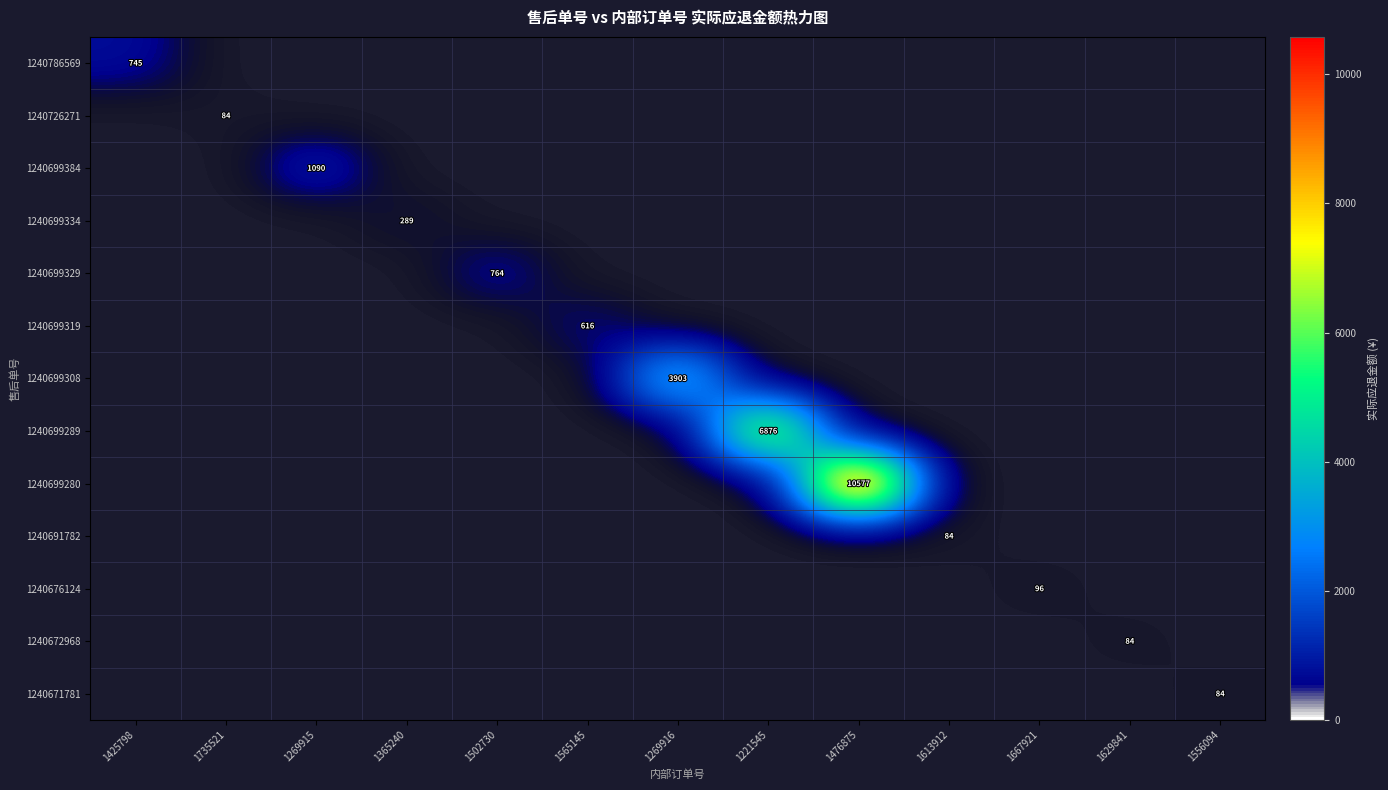

The value of 1240671781 at 1425798 is 0.0. True or false?

True